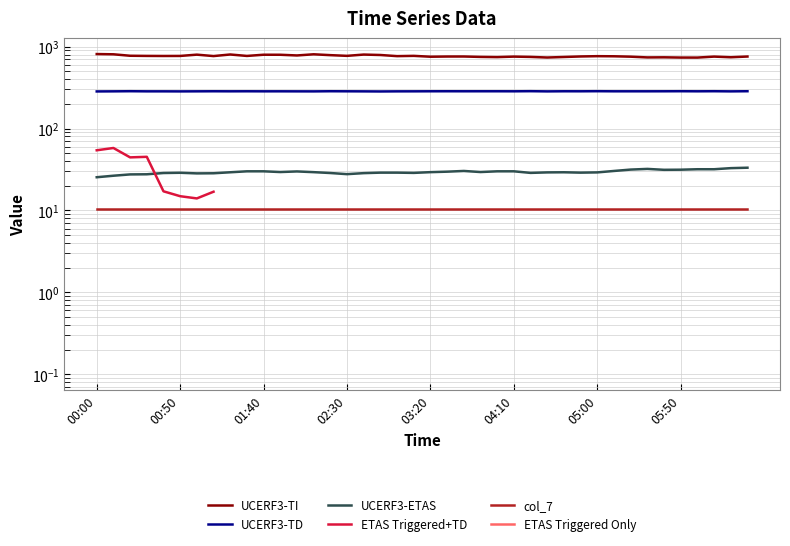

True or false: ETAS Triggered Only and UCERF3-TD cross at least once.

False